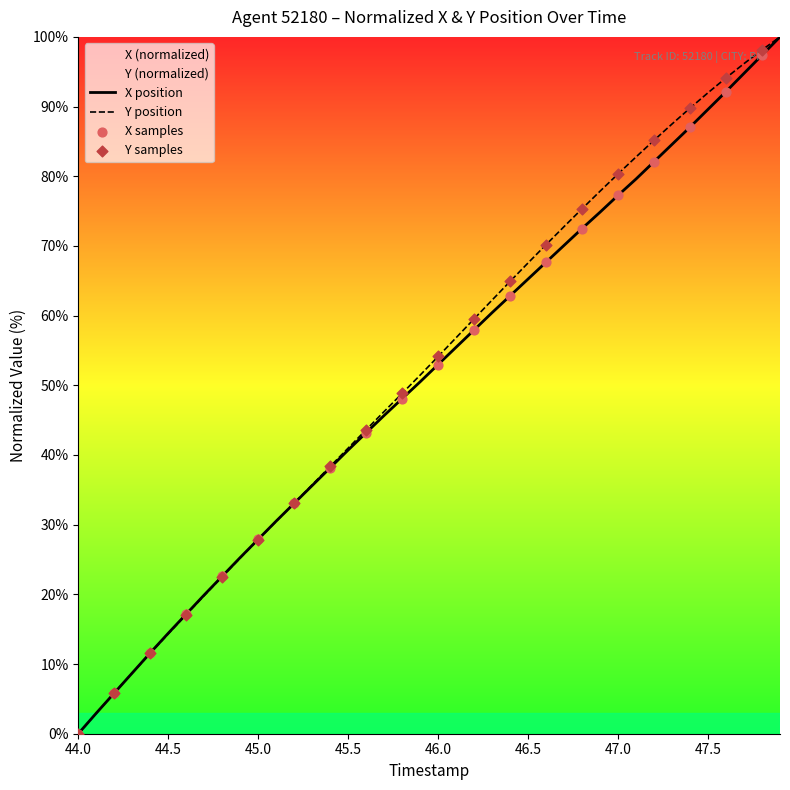

What is the total value across all series at 45.0?

55.8